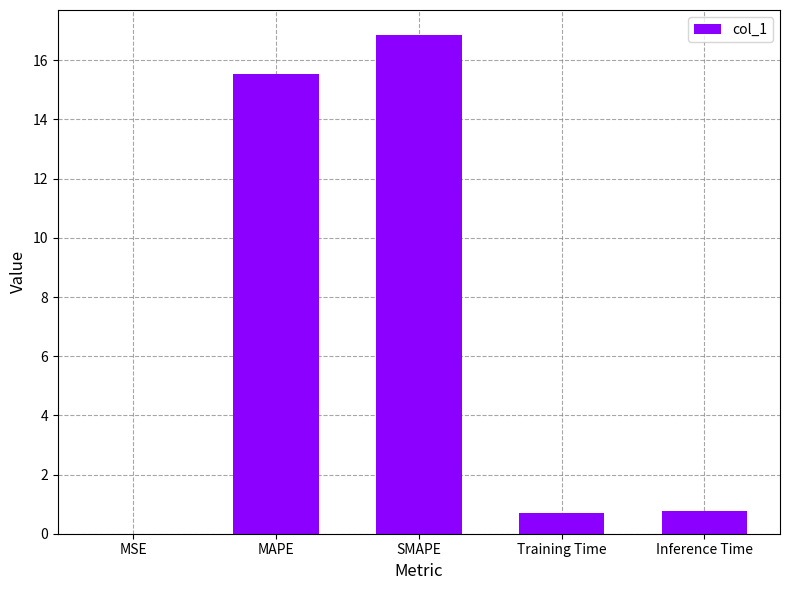

The value at SMAPE is 16.9. True or false?

True